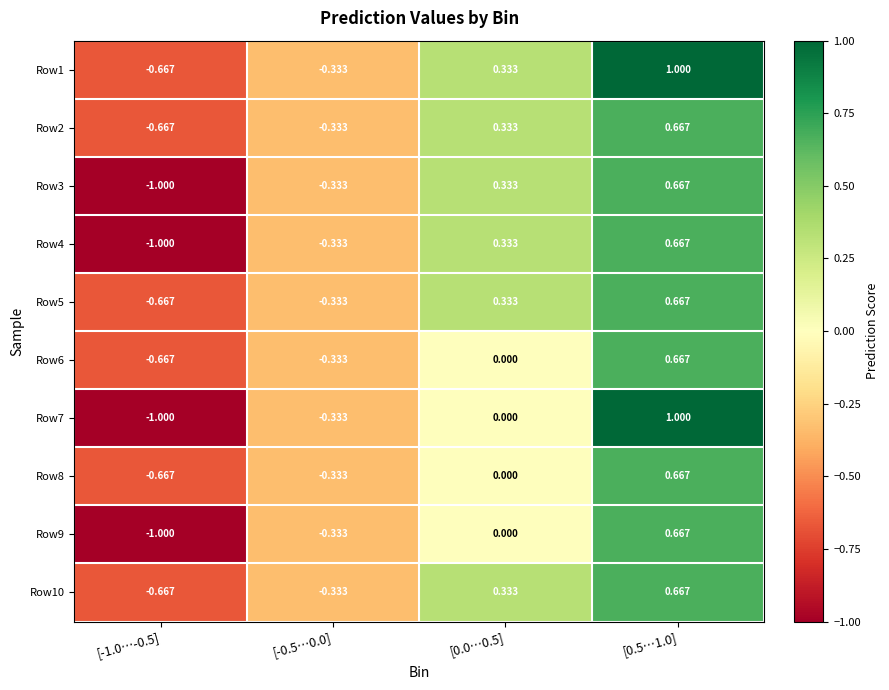

Is the value of Row3 at [-0.5…0.0] greater than the value of Row4 at [-1.0…-0.5]?

Yes